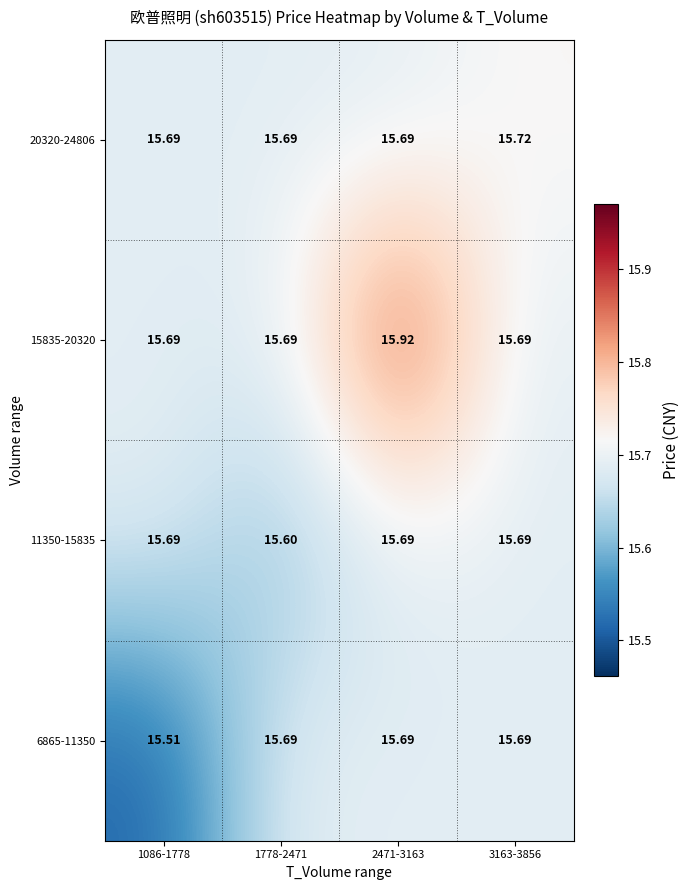

Count the number of categories in the chart.

4